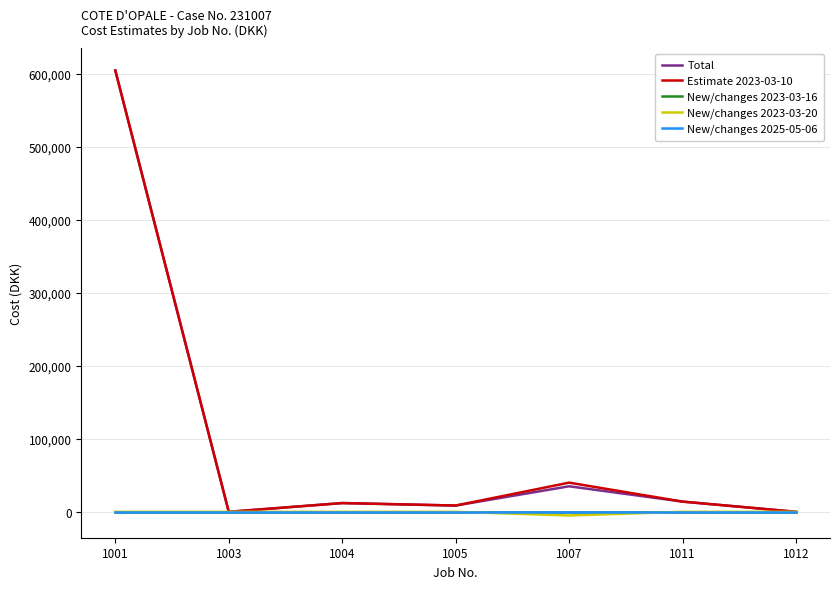

True or false: Total and New/changes 2025-05-06 intersect in this chart.

False